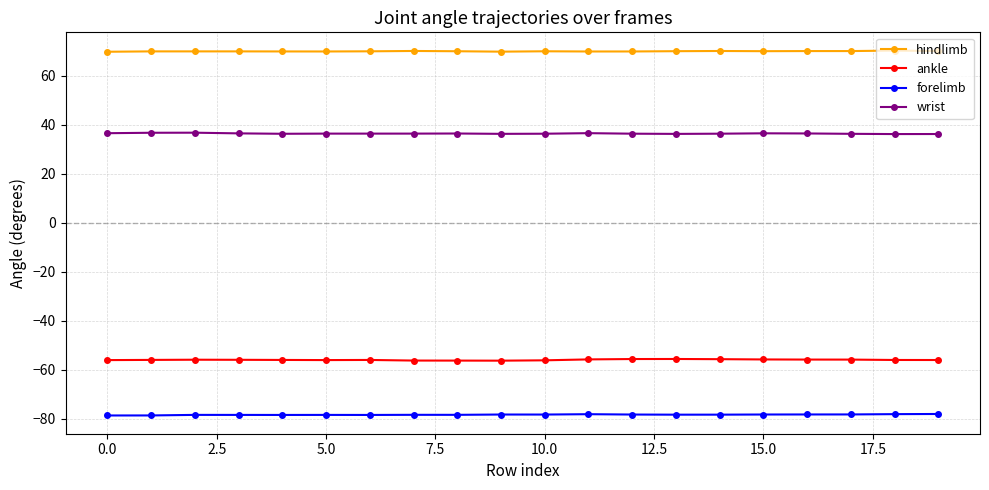

List the series in order of their peak value, lowest first.

forelimb, ankle, wrist, hindlimb